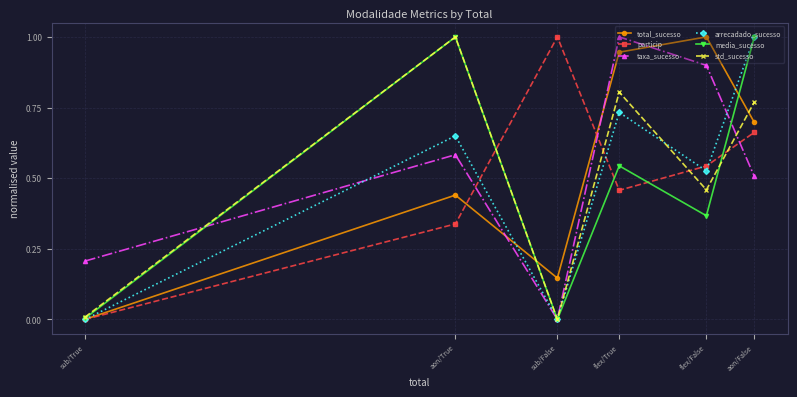

Is the value of media_sucesso at aon/True greater than the value of total_sucesso at sub/False?

Yes